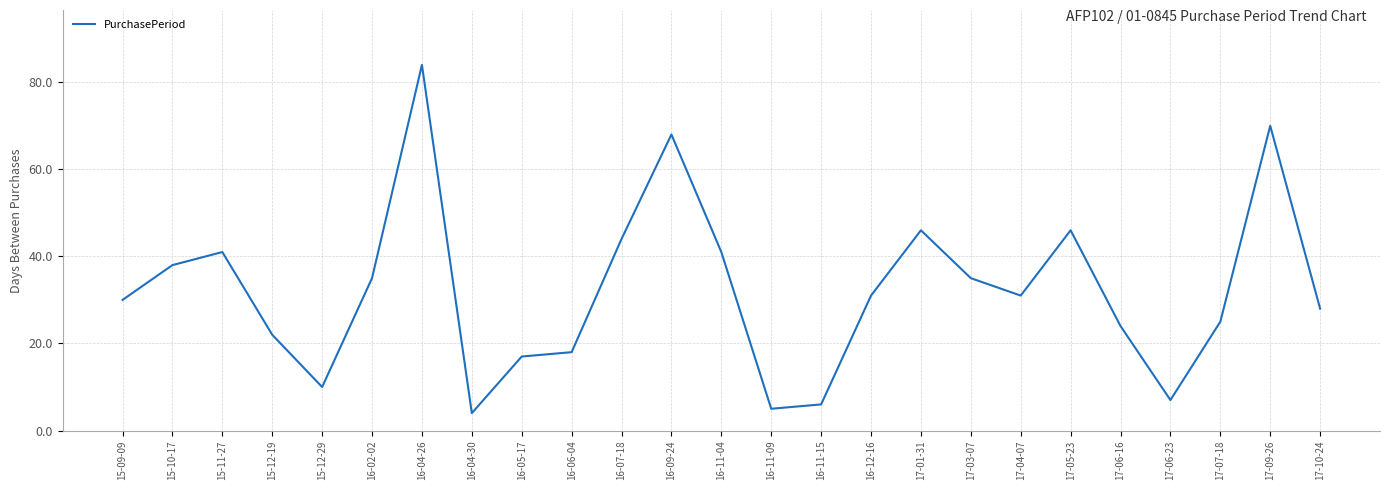

Reading right to left, extract all data points from this chart.

28	70	25	7	24	46	31	35	46	31	6	5	41	68	44	18	17	4	84	35	10	22	41	38	30